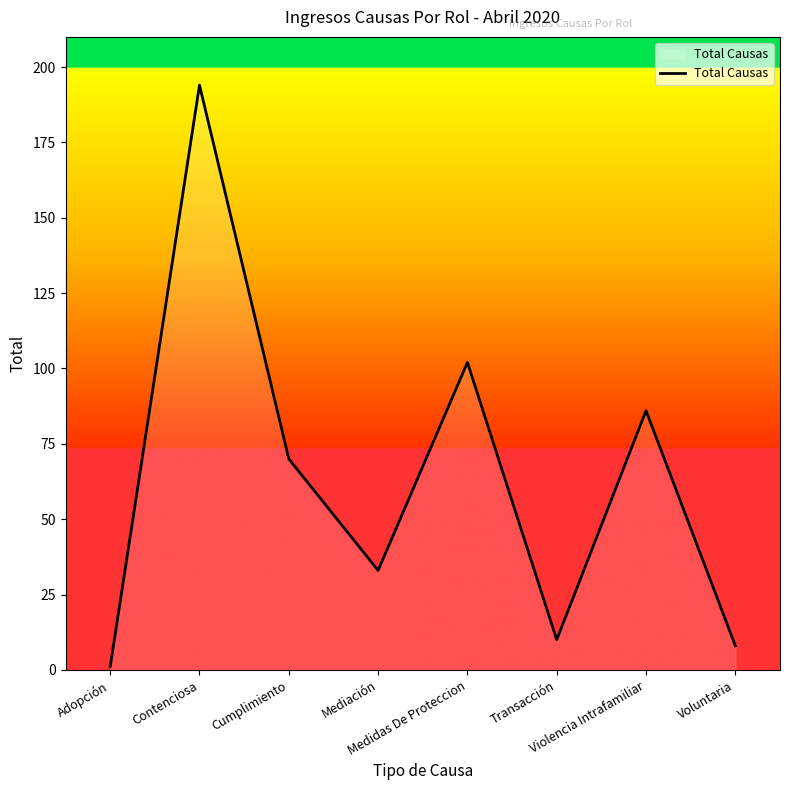

At which category does the data reach its first local peak?

Contenciosa